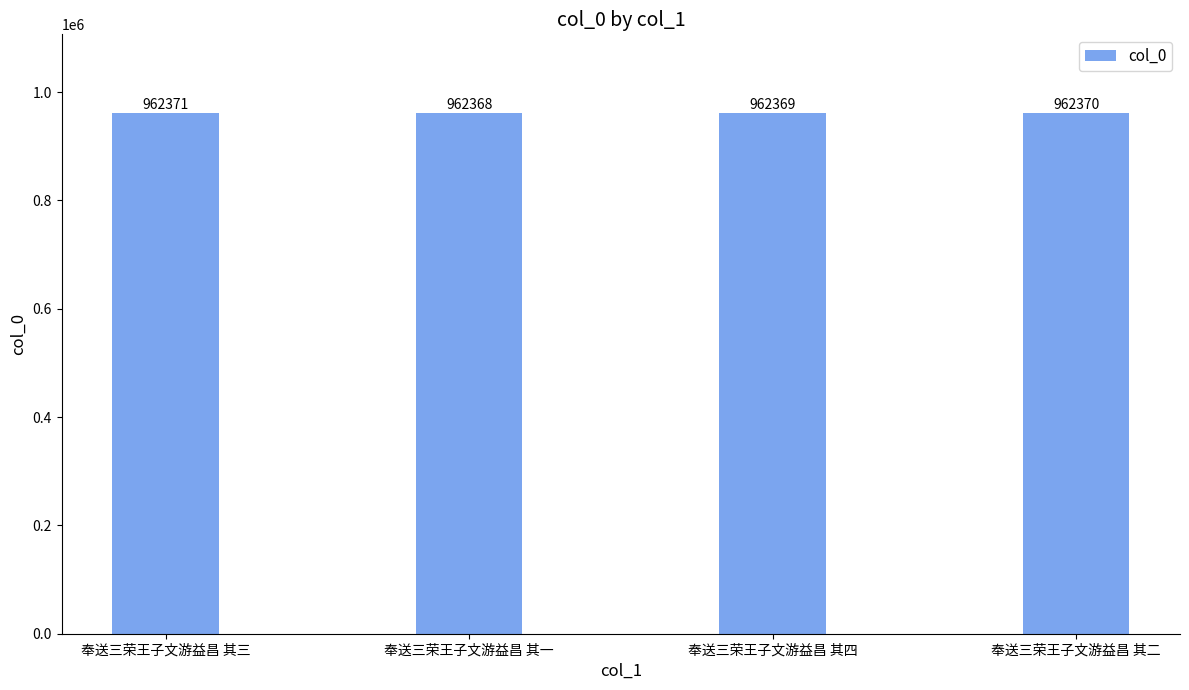

Is it true that the value at 奉送三荣王子文游益昌 其二 is 962370?

True